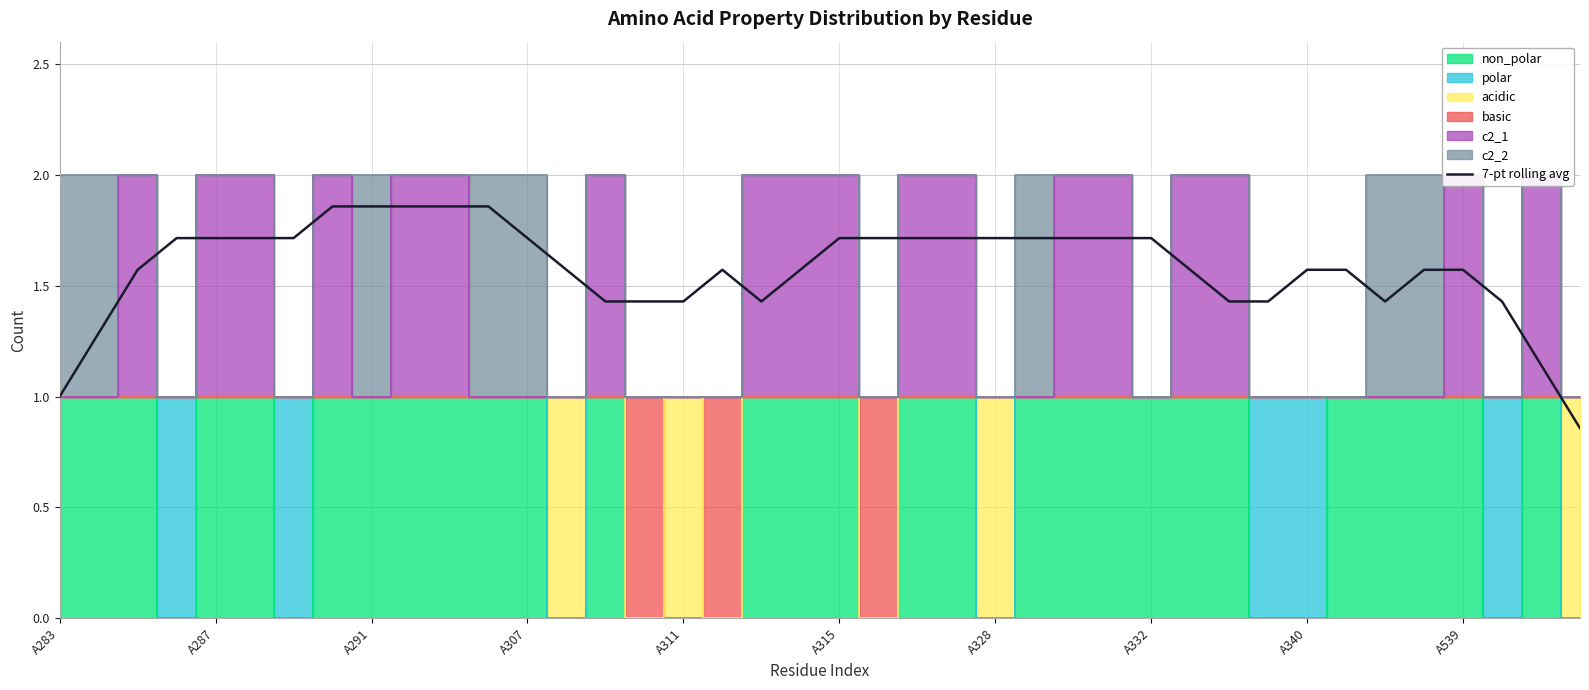

Is it true that 7-pt rolling avg equals 1.0 at A283?

True